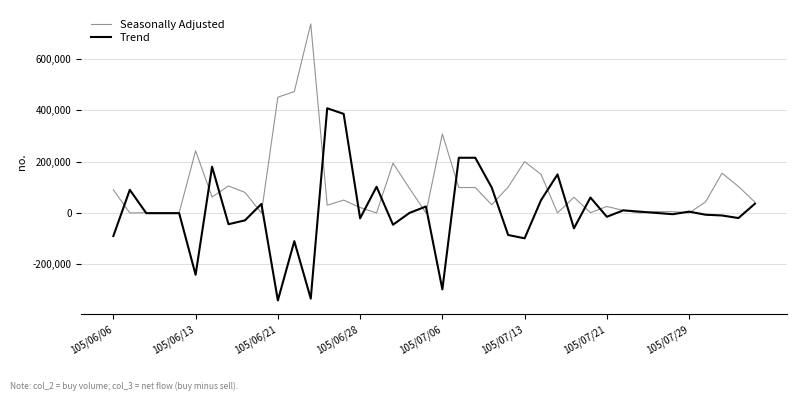

Which series has the largest total across all categories?

Seasonally Adjusted